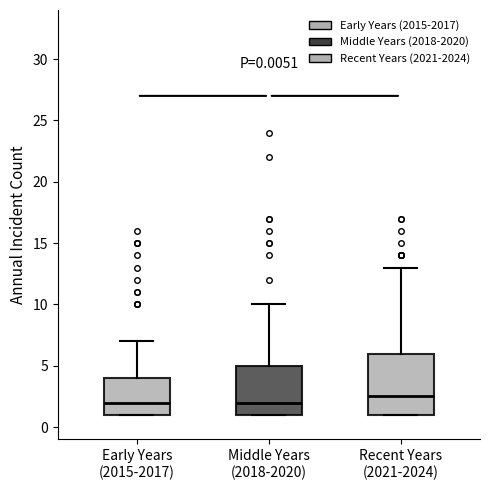

Which box is the tallest, from its lower edge to its upper edge?

Recent Years (2021-2024)